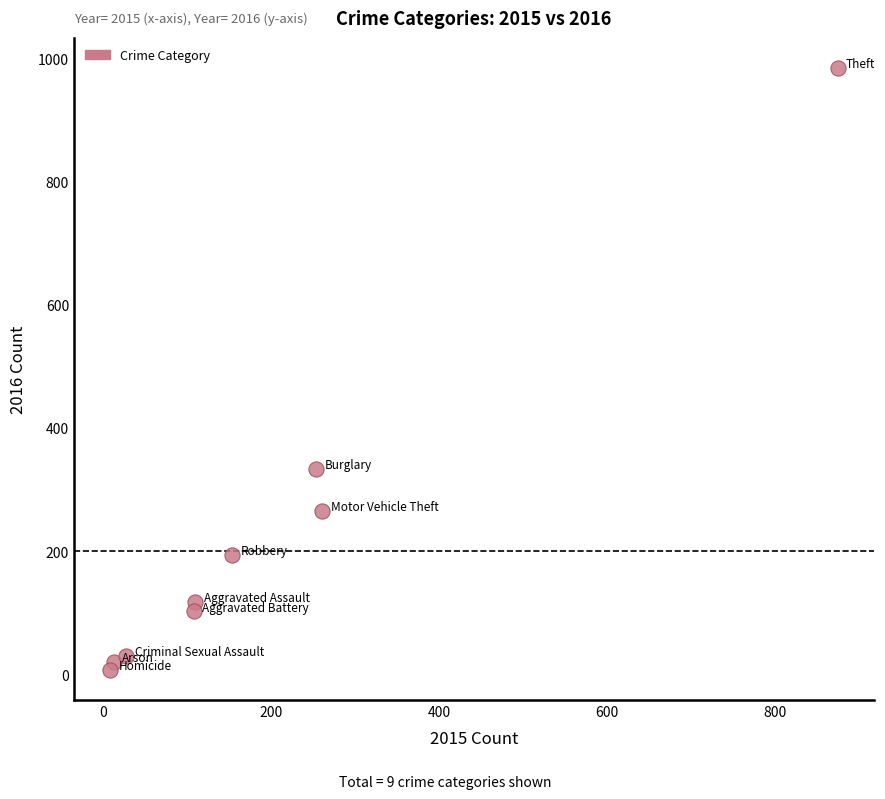

What Y value in the scatter plot is closest to 495?

333